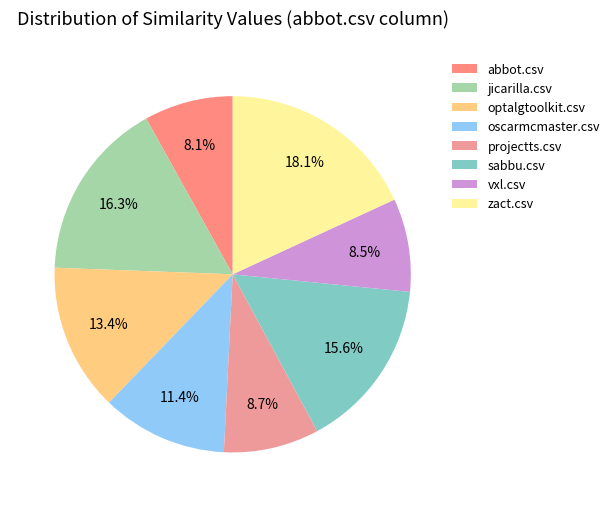

To the nearest percent, what is the average slice percentage?

12%